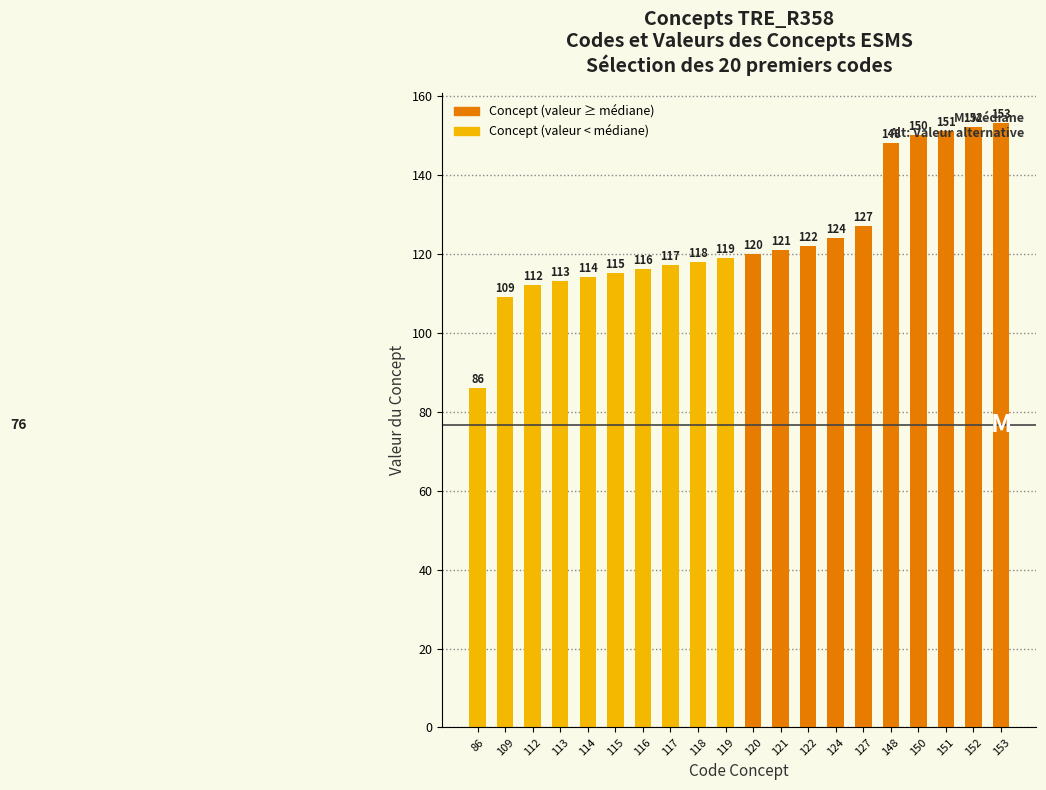

Reading left to right, what are all the values shown in this chart?

86	109	112	113	114	115	116	117	118	119	120	121	122	124	127	148	150	151	152	153